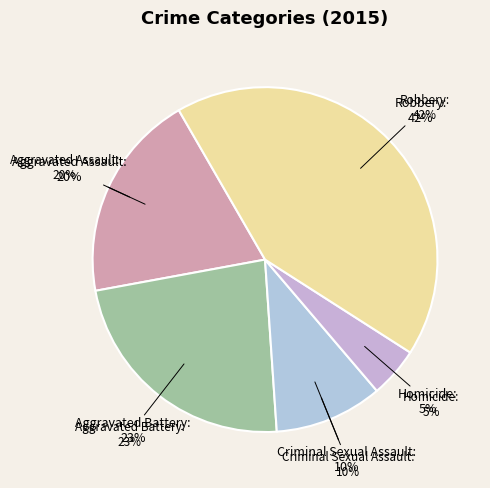

To the nearest percent, what is the average slice percentage?

20%